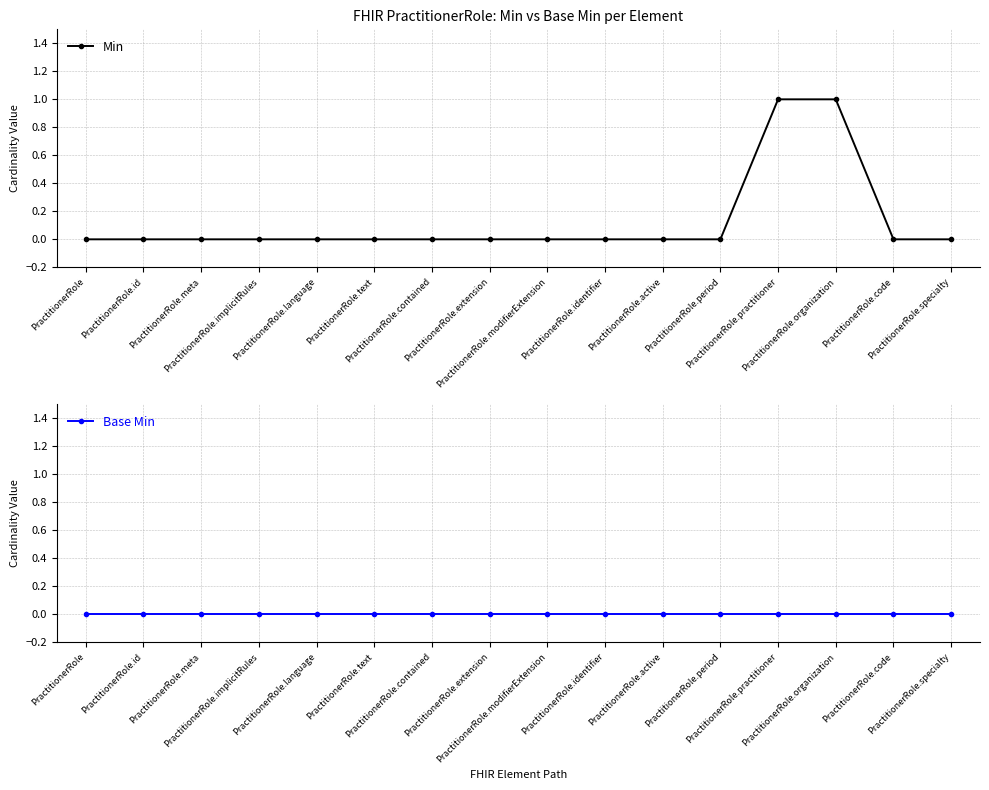

At which category is the sum across all series the highest?

PractitionerRole.practitioner